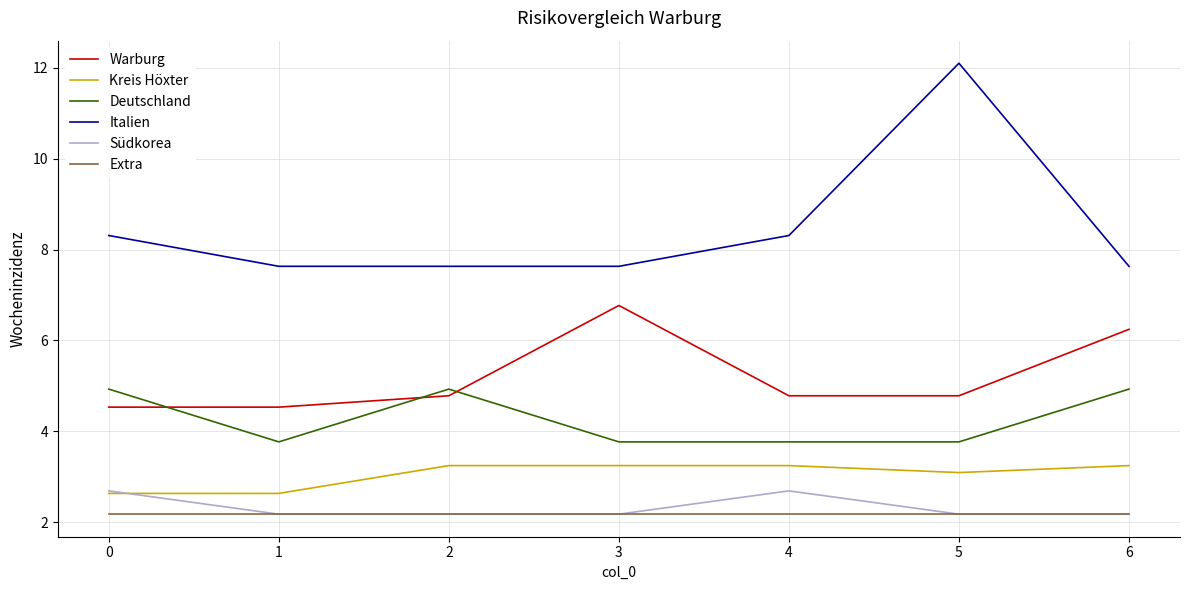

Between 0 and 5, which series saw the biggest shift?

Italien